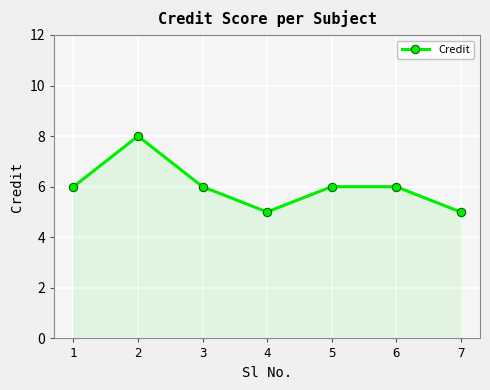

How many data points does each series have?

7